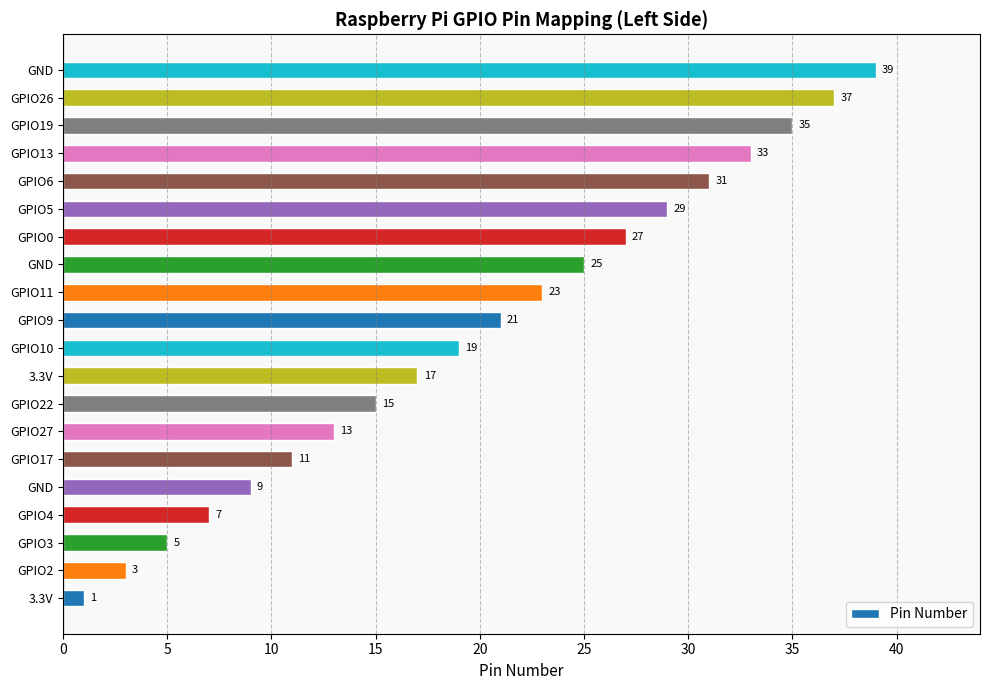

How many bars are there in total?

20